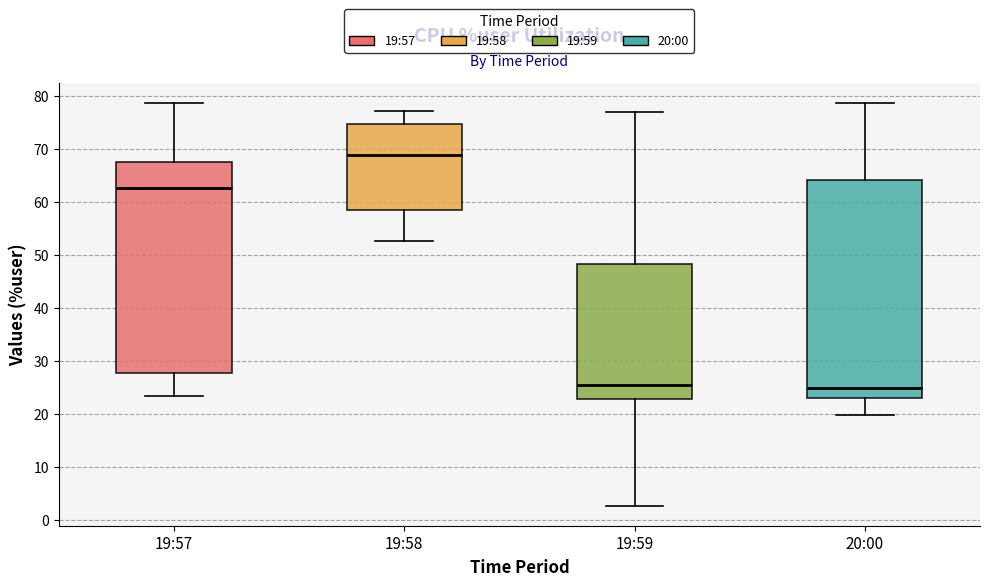

Reading left to right, transcribe this box plot: for each box, give where its median line is, the range the box spans, and where its two whiskers end, as read against the y-axis. The values are not printed on the chart, so give them approximately, as read against the axis.

19:57: median 63, box 28 to 68, whiskers 23 to 79
19:58: median 69, box 58 to 75, whiskers 53 to 77
19:59: median 25, box 23 to 48, whiskers 3 to 77
20:00: median 25, box 23 to 64, whiskers 20 to 79